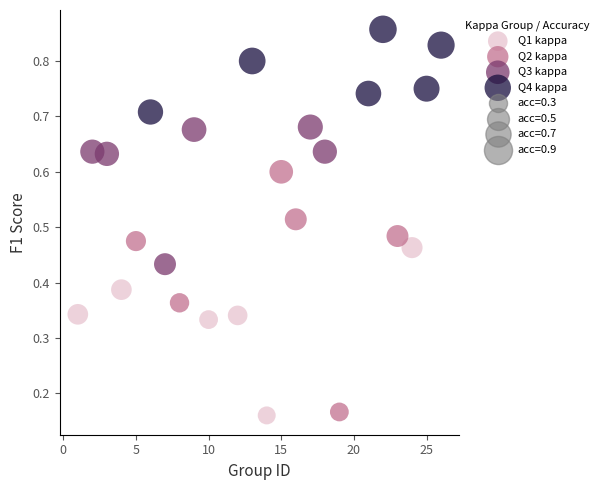

Which series contains the lowest Y value?

Q1 kappa